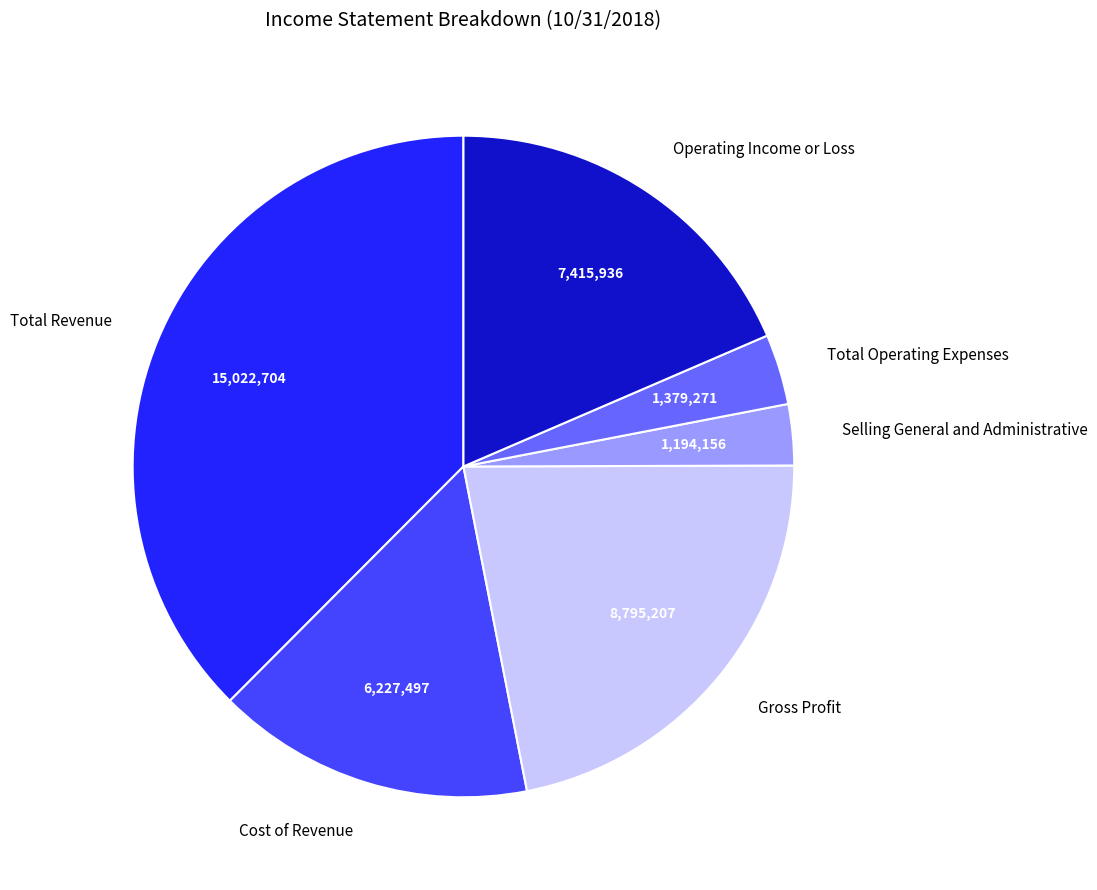

Is the sum of Total Operating Expenses and Gross Profit greater than half?

No